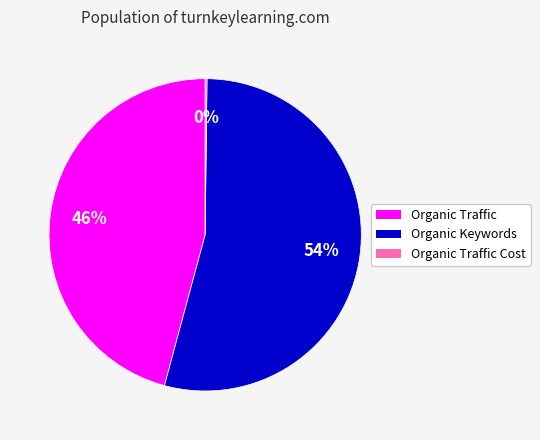

Is the sum of Organic Keywords and Organic Traffic greater than half?

Yes